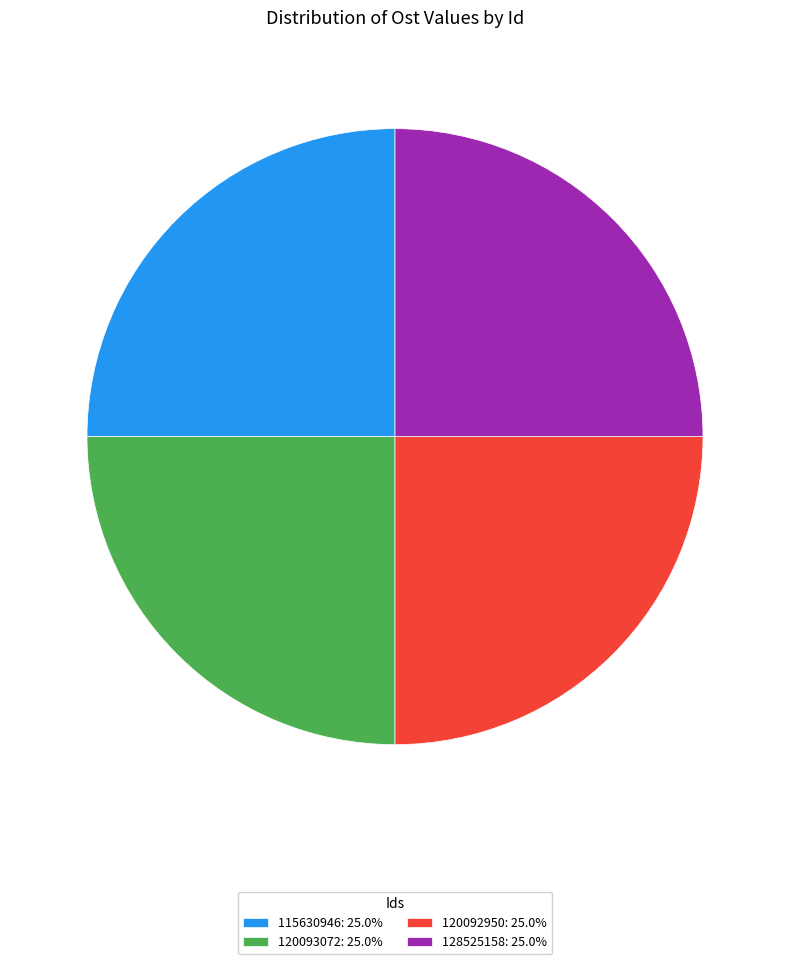

Is it true that 115630946 is 18% of the pie?

False